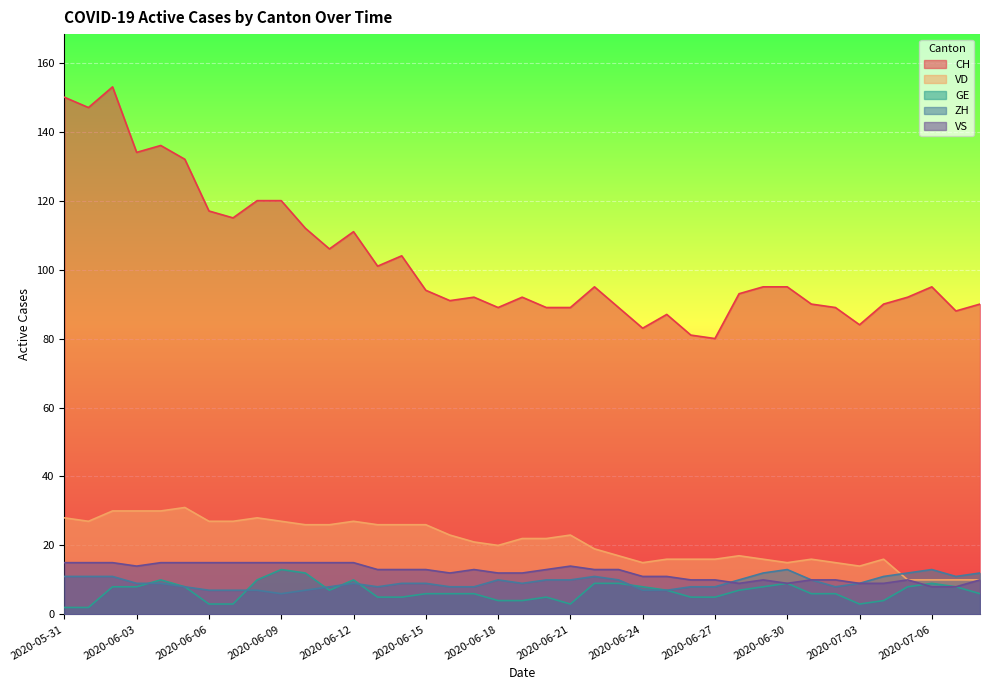

True or false: CH and ZH cross at least once.

False